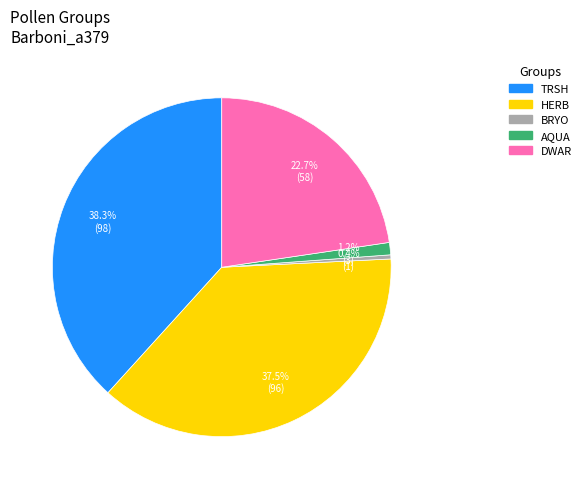

How much of the chart is everything except BRYO?

99.6%